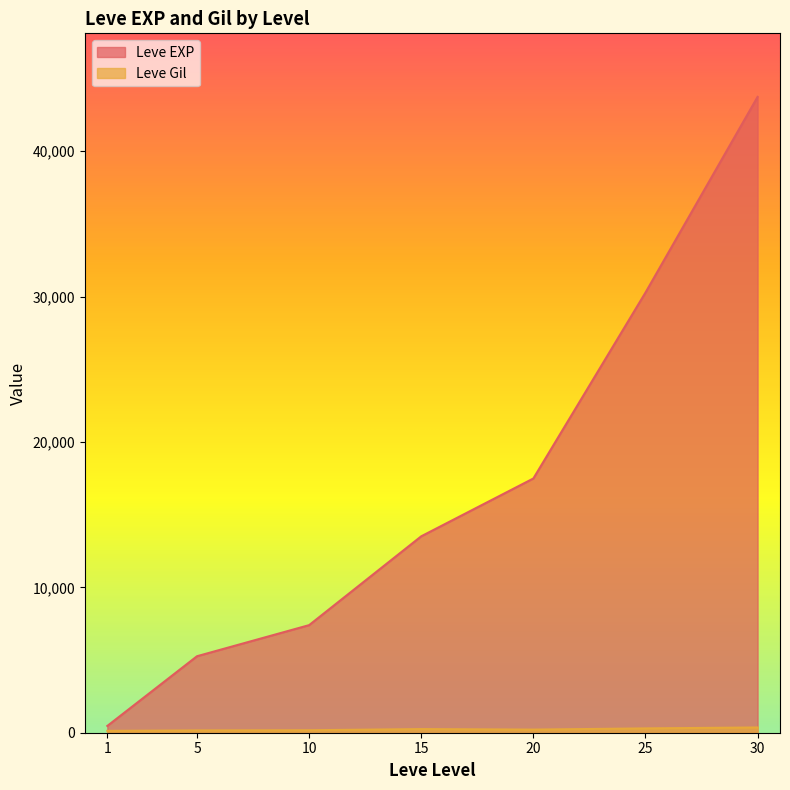

Does the chart have visible grid lines?

No